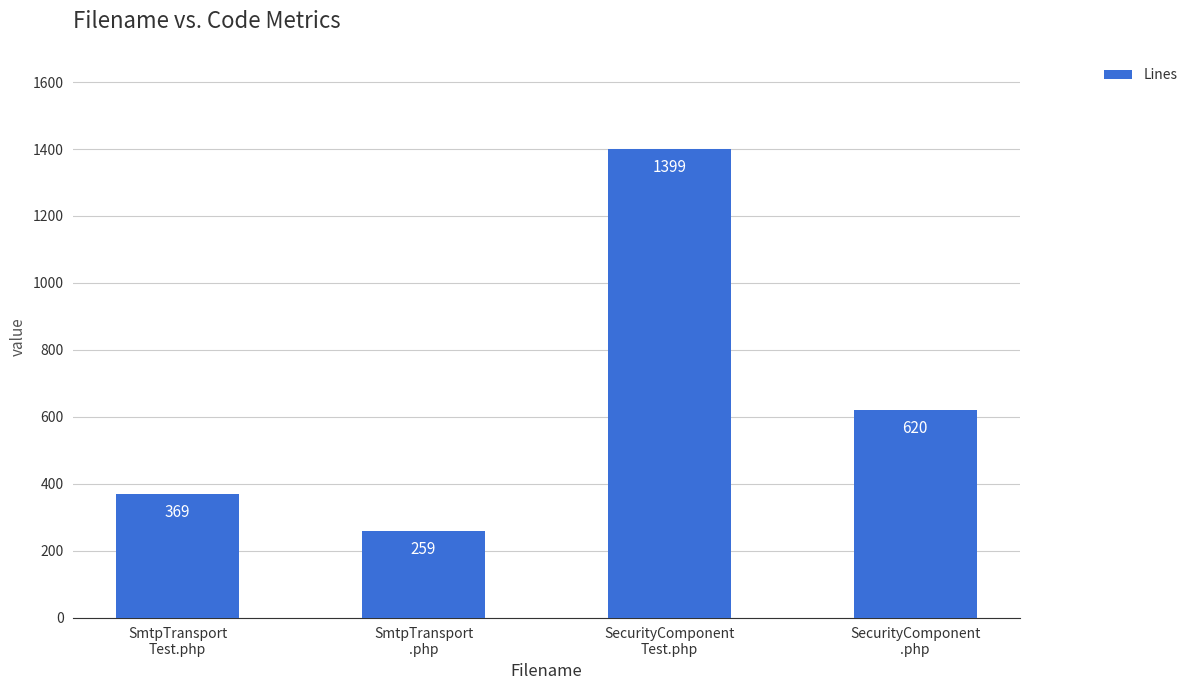

What is the value of the 3rd bar from the left?

1399